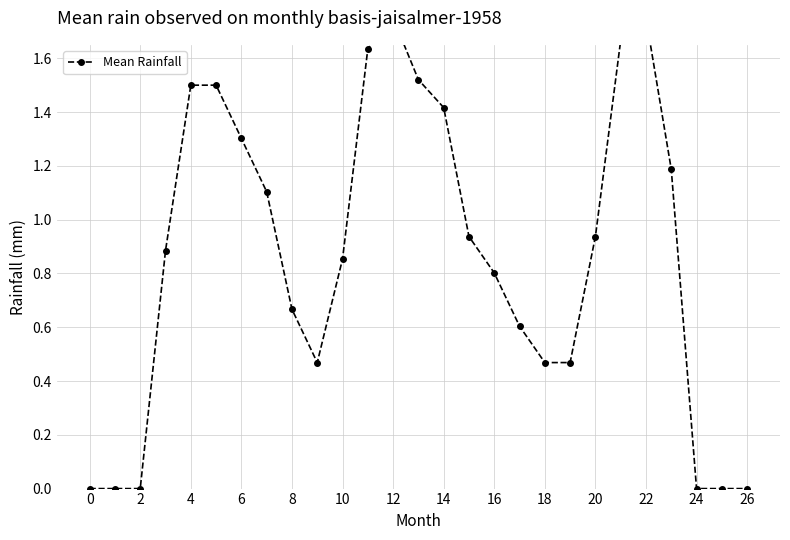

How many interior local peaks (higher than both neighbors) does the data have?

2